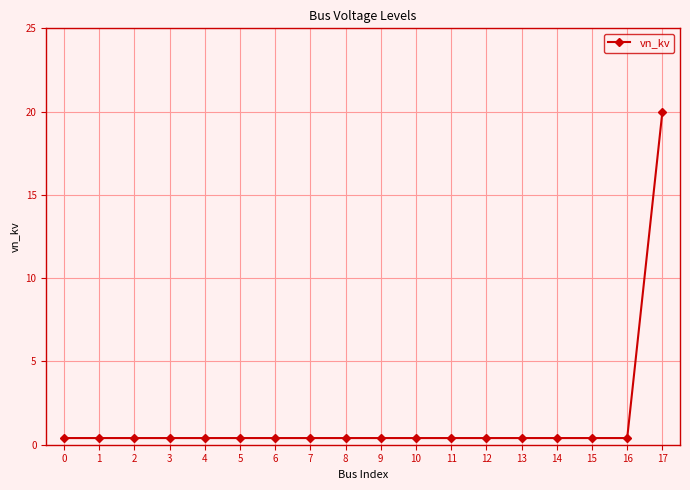

What is the greatest value displayed?

20.0